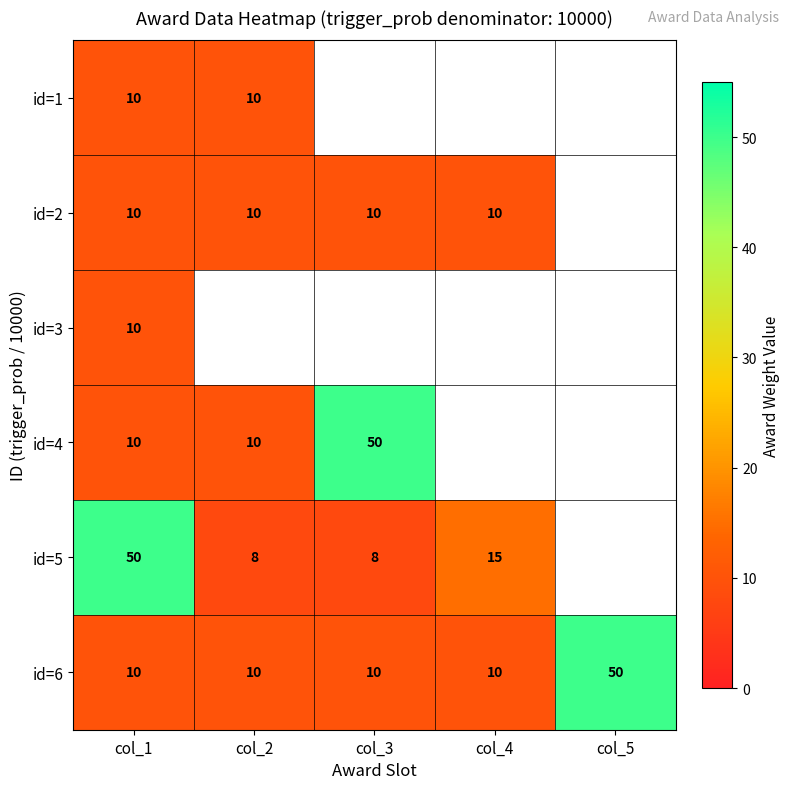

Is it true that id=1 equals 5 at col_2?

False